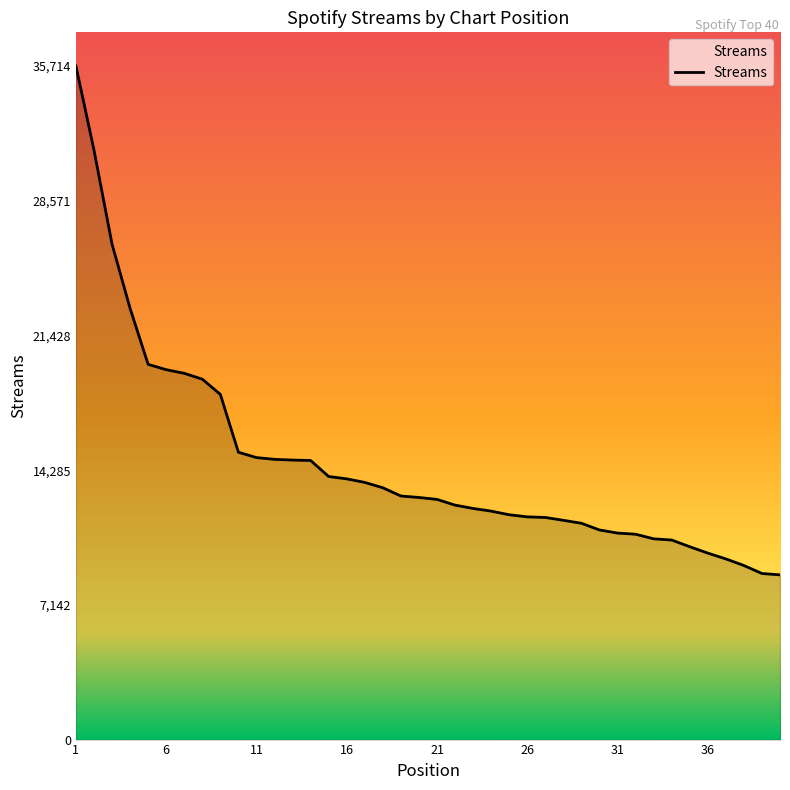

What is the difference between the maximum and minimum values?

26980